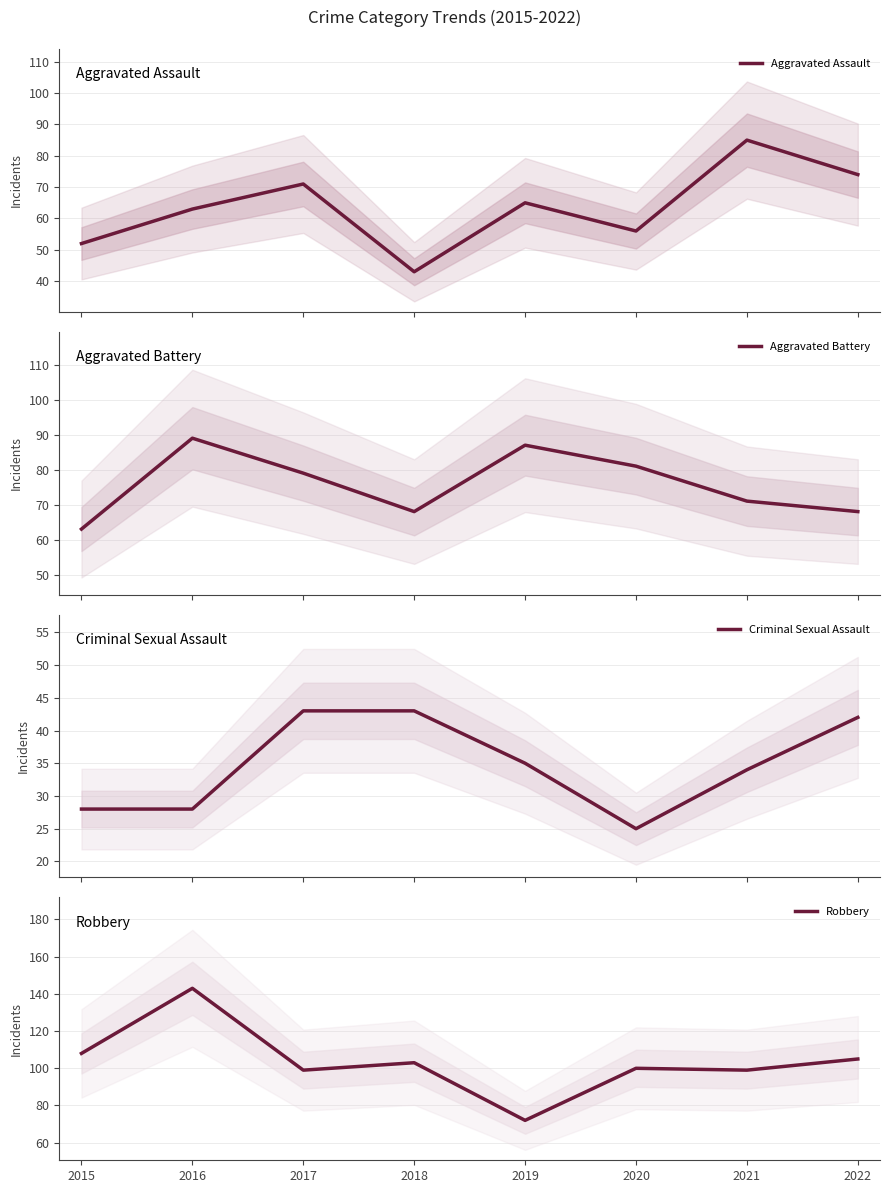

Reading left to right, transcribe all the data shown in this chart.

Aggravated Assault: 52	63	71	43	65	56	85	74
Aggravated Battery: 63	89	79	68	87	81	71	68
Criminal Sexual Assault: 28	28	43	43	35	25	34	42
Robbery: 108	143	99	103	72	100	99	105